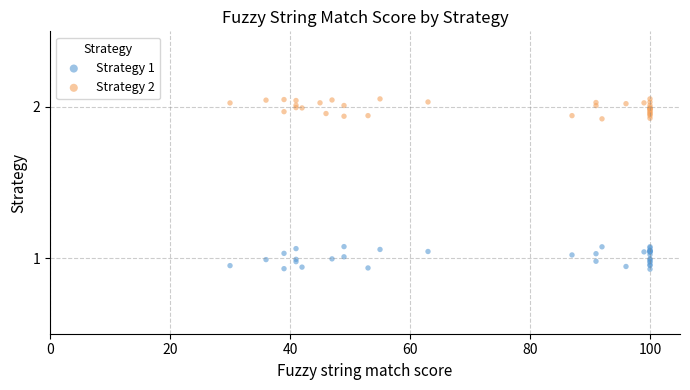

Which series reaches the maximum Y coordinate?

Strategy 2